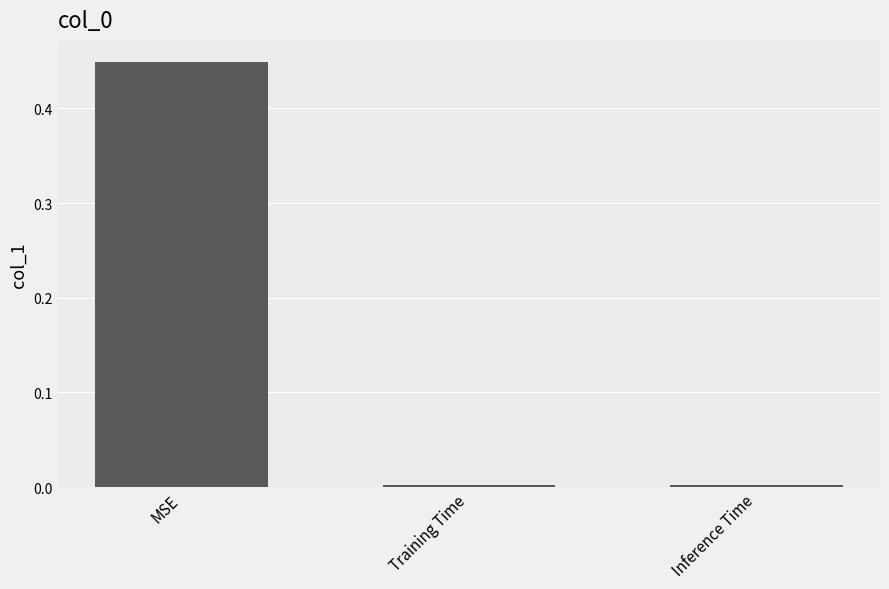

What is the label of the 3rd bar from the right?

MSE